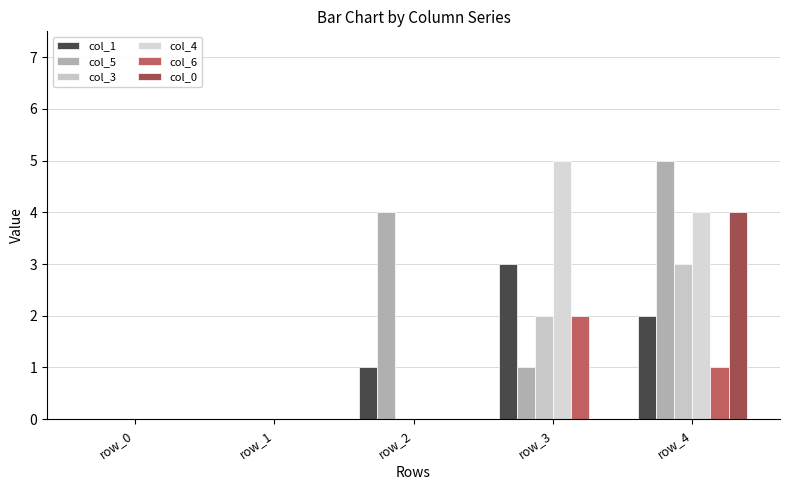

What is the value of the col_5 bar at the 5th from the left?

5